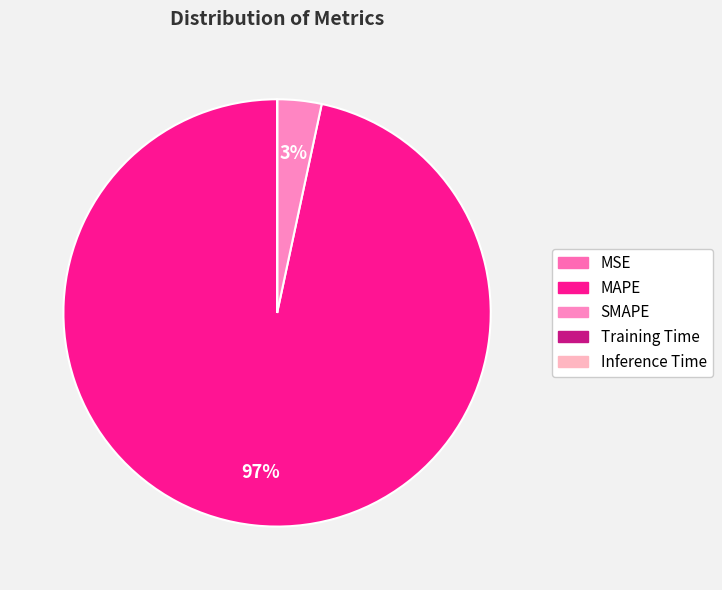

What is the largest slice in the pie chart?

MAPE